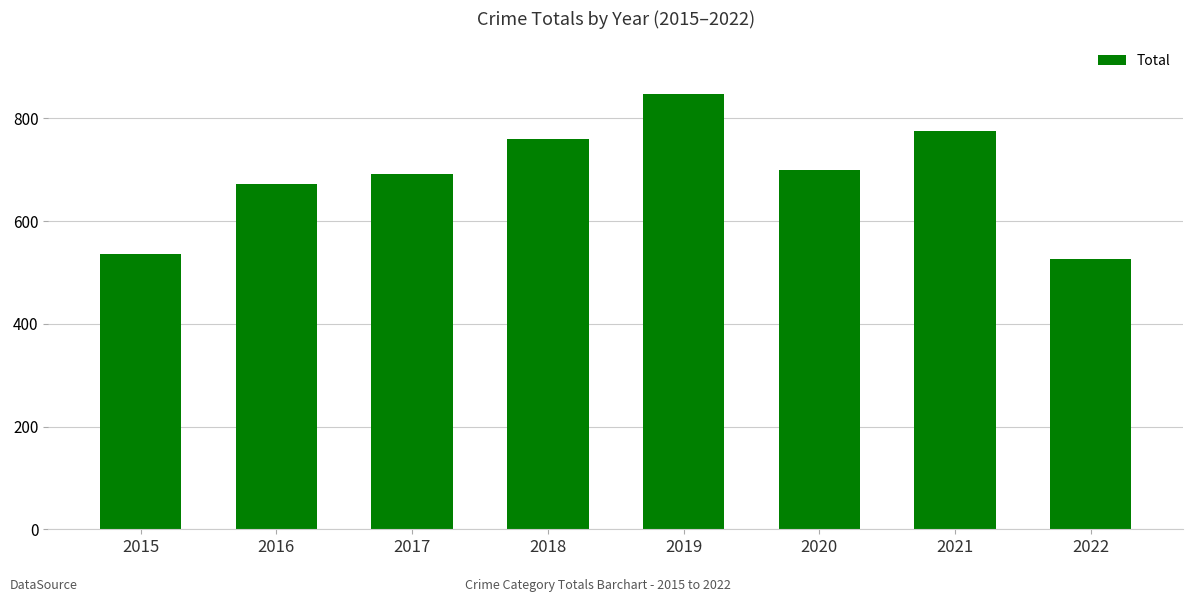

Reading right to left, what are all the values shown in this chart?

2022=527	2021=776	2020=699	2019=847	2018=760	2017=692	2016=672	2015=535